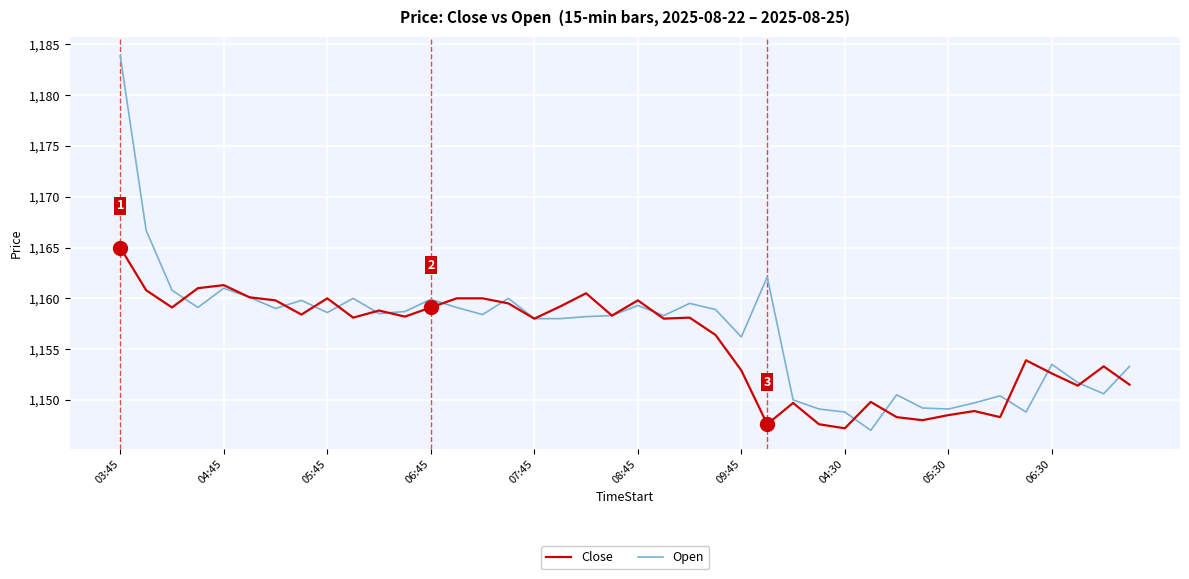

Count the number of categories in the chart.

40